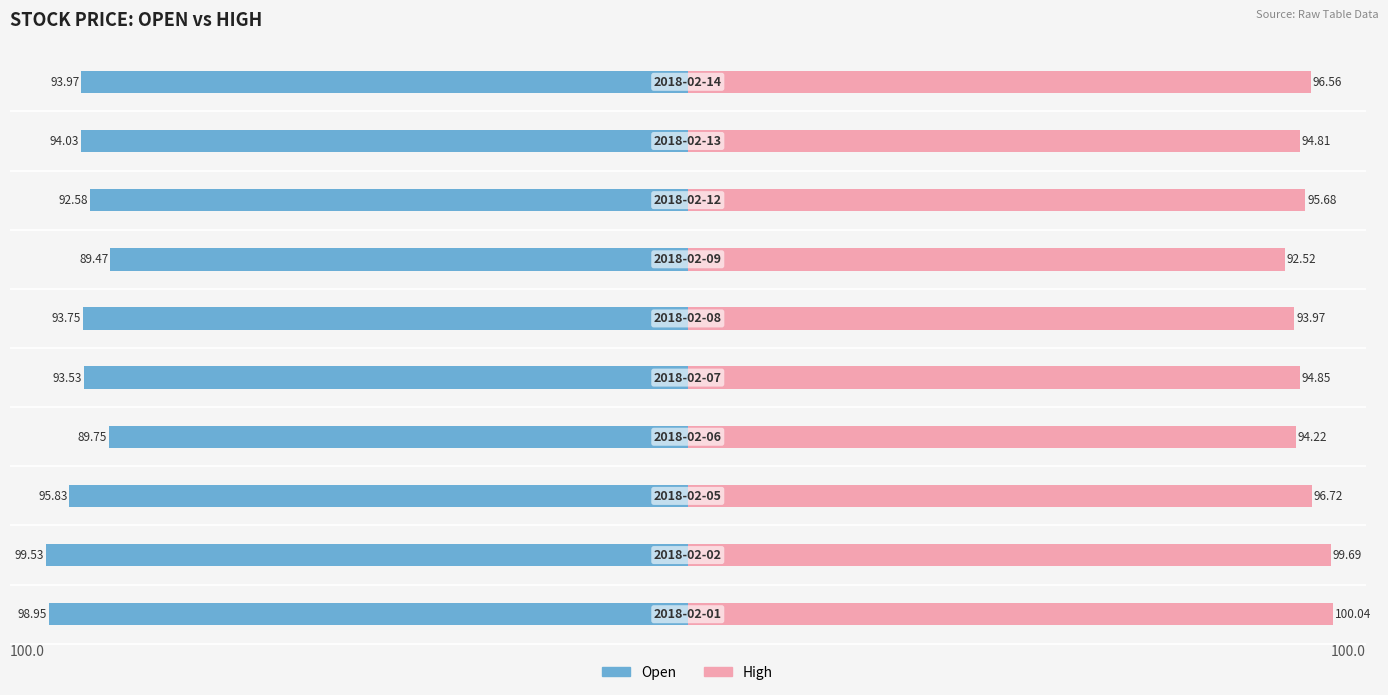

What is the average value of the High series?

95.9